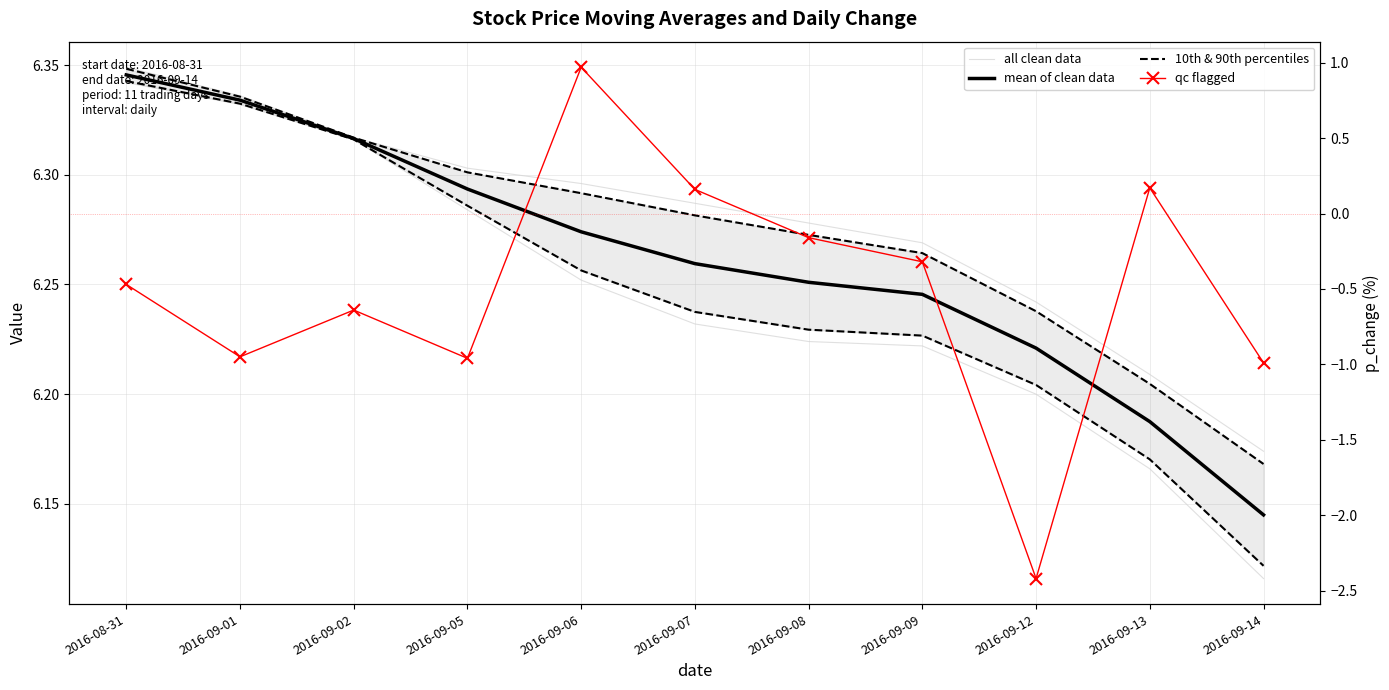

What is the label of the 1st point from the right?

2016-09-14